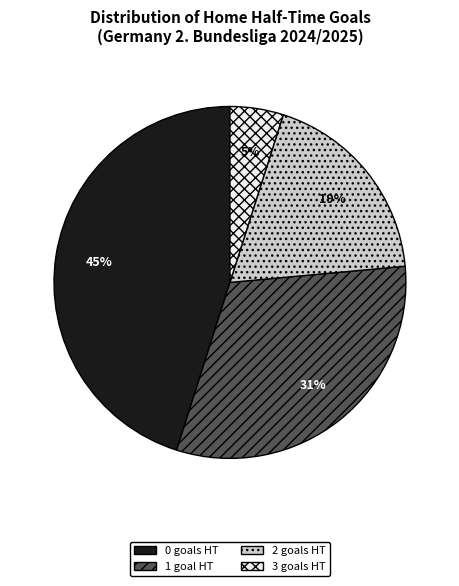

Is 2 the majority of the pie?

No